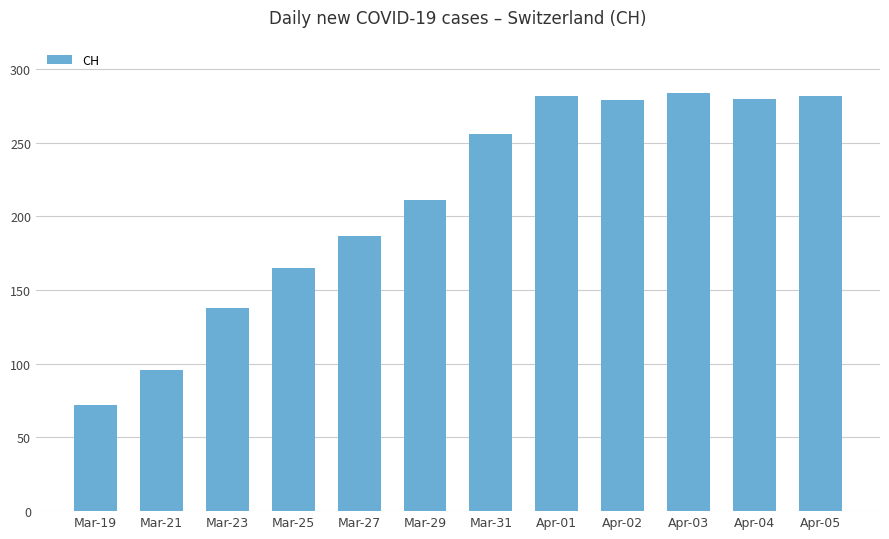

Are the bars horizontal?

No